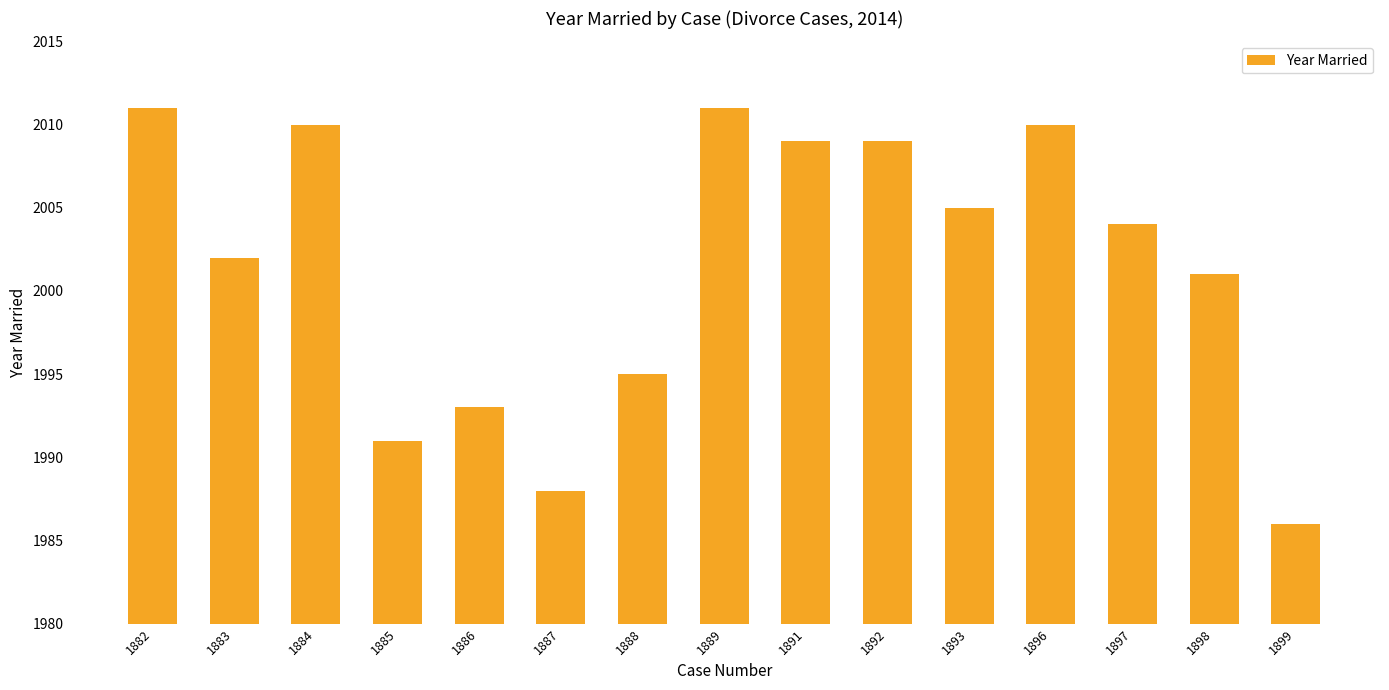

What is the difference between the maximum and second lowest values?

23